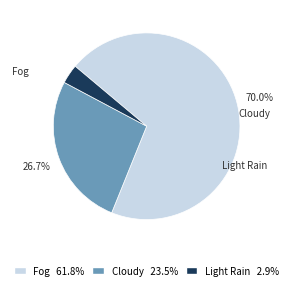

Does any single category account for the majority?

Yes